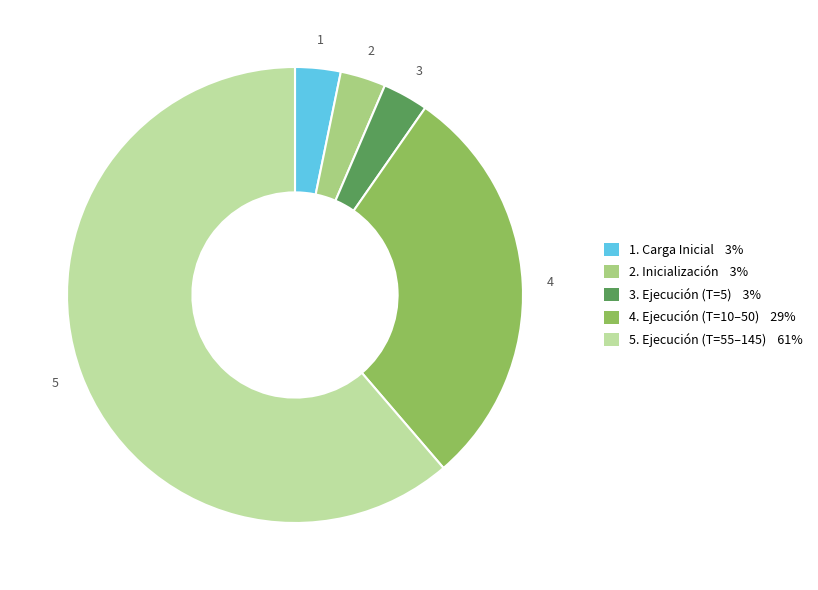

Is there any slice that represents more than half of the pie?

Yes